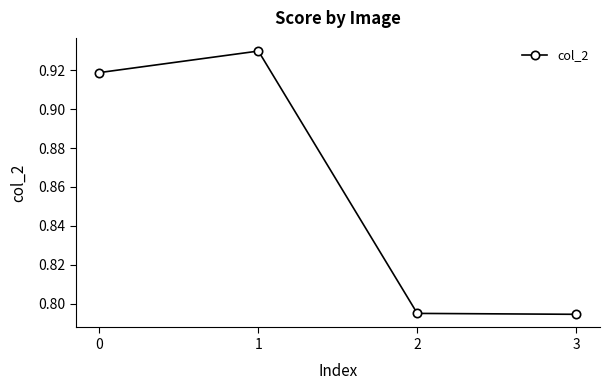

Count the values in the range 0 to 1.

4